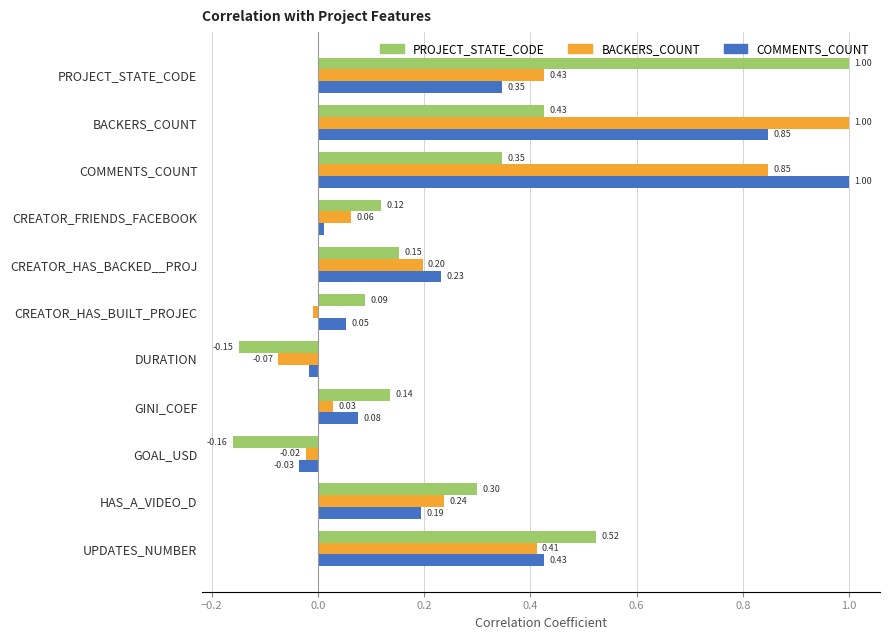

Which category has the lowest value in the COMMENTS_COUNT series?

GOAL_USD